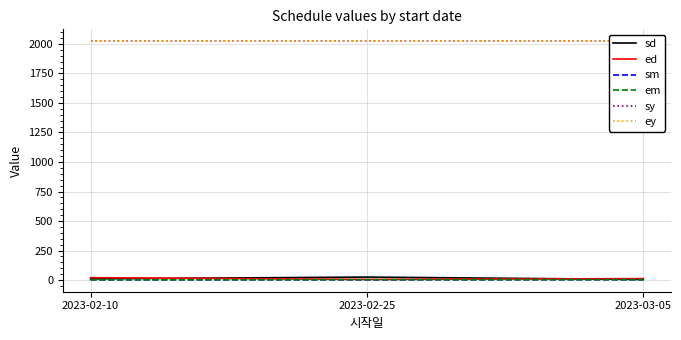

What are all the series names shown in the legend?

sd, ed, sm, em, sy, ey